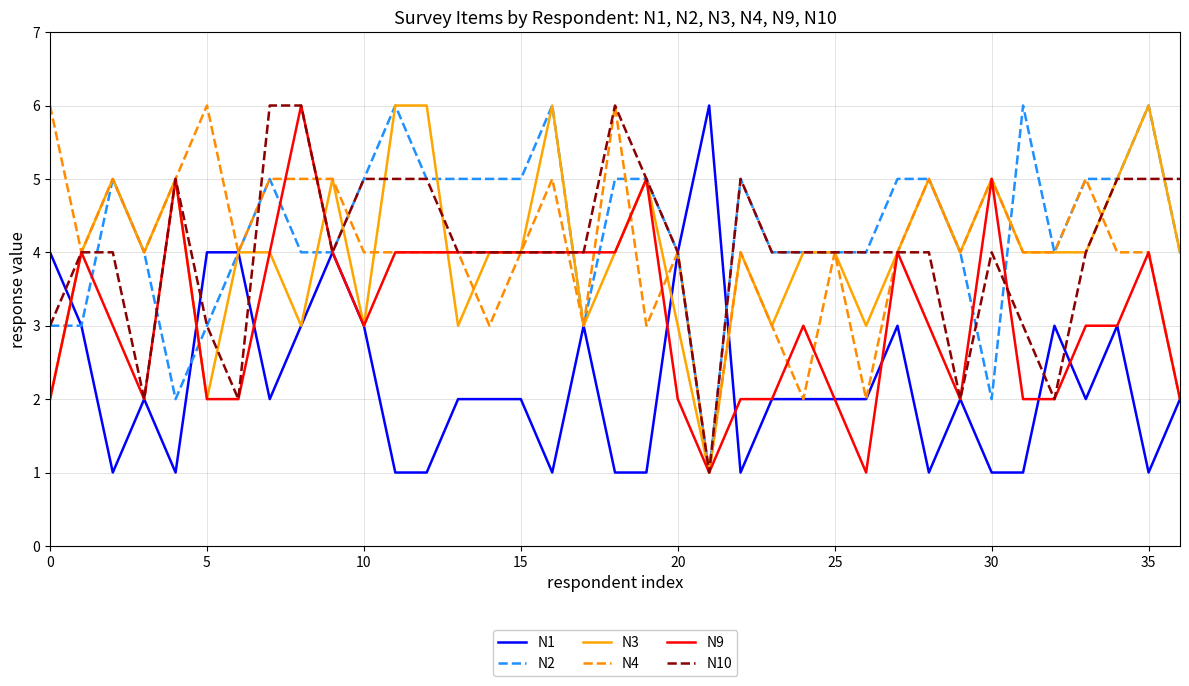

What are all the series names shown in the legend?

N1, N2, N3, N4, N9, N10